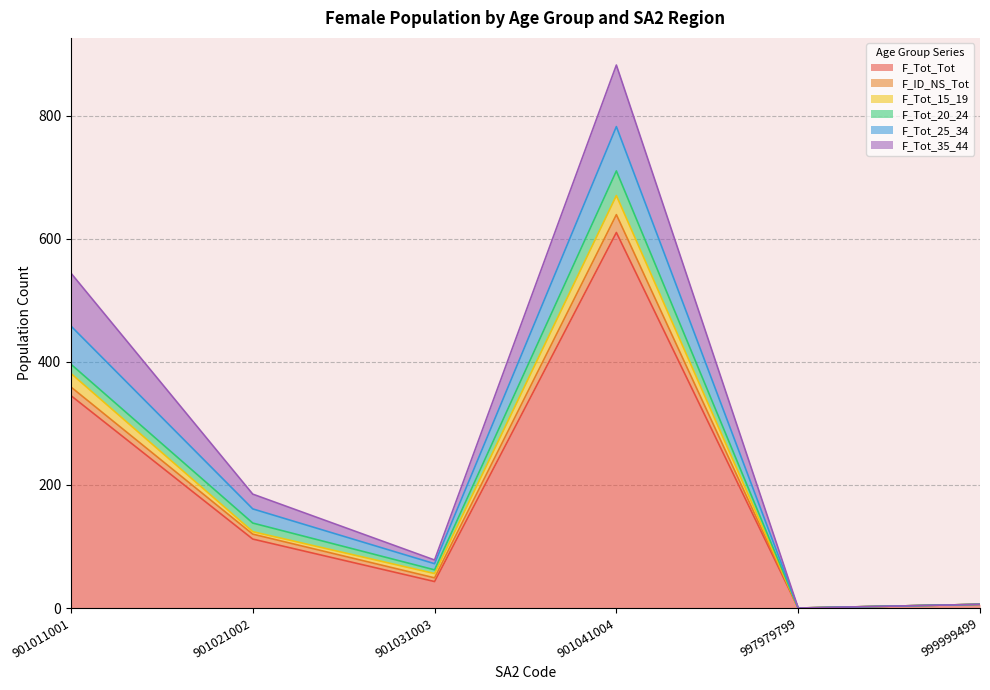

True or false: F_Tot_15_19 and F_Tot_Tot intersect in this chart.

False